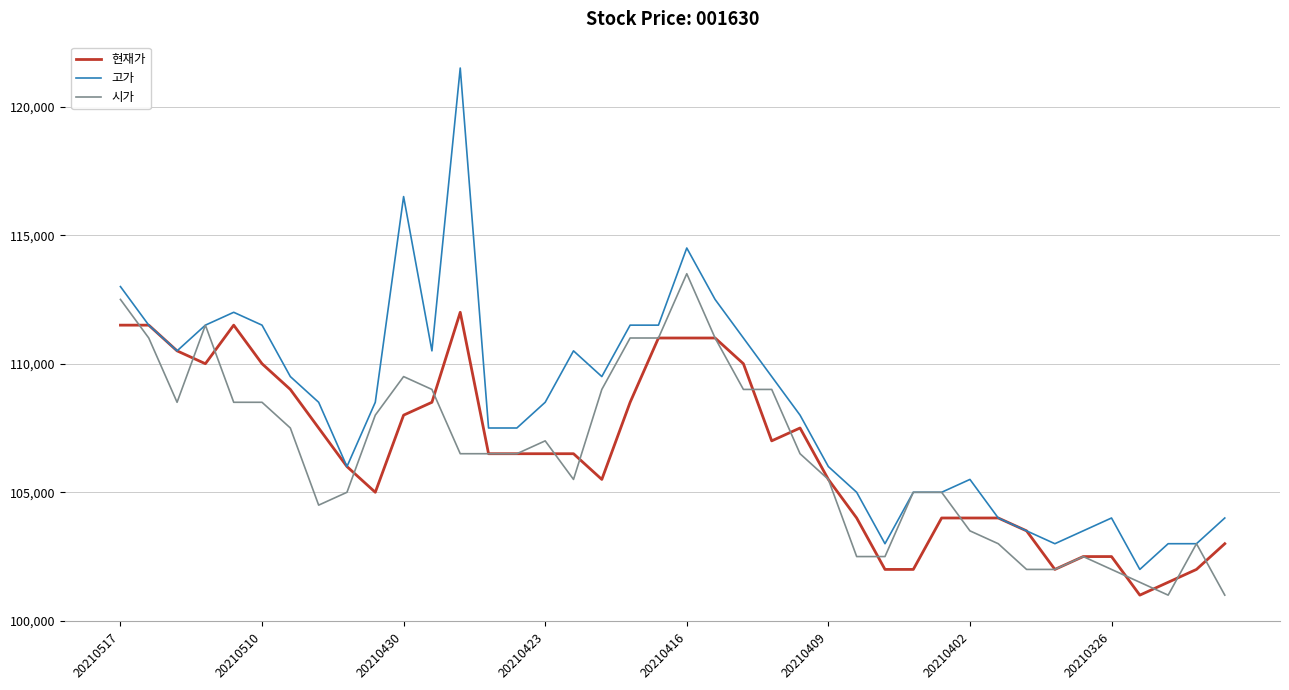

What is the difference between the maximum and minimum values in the 고가 series?

19500